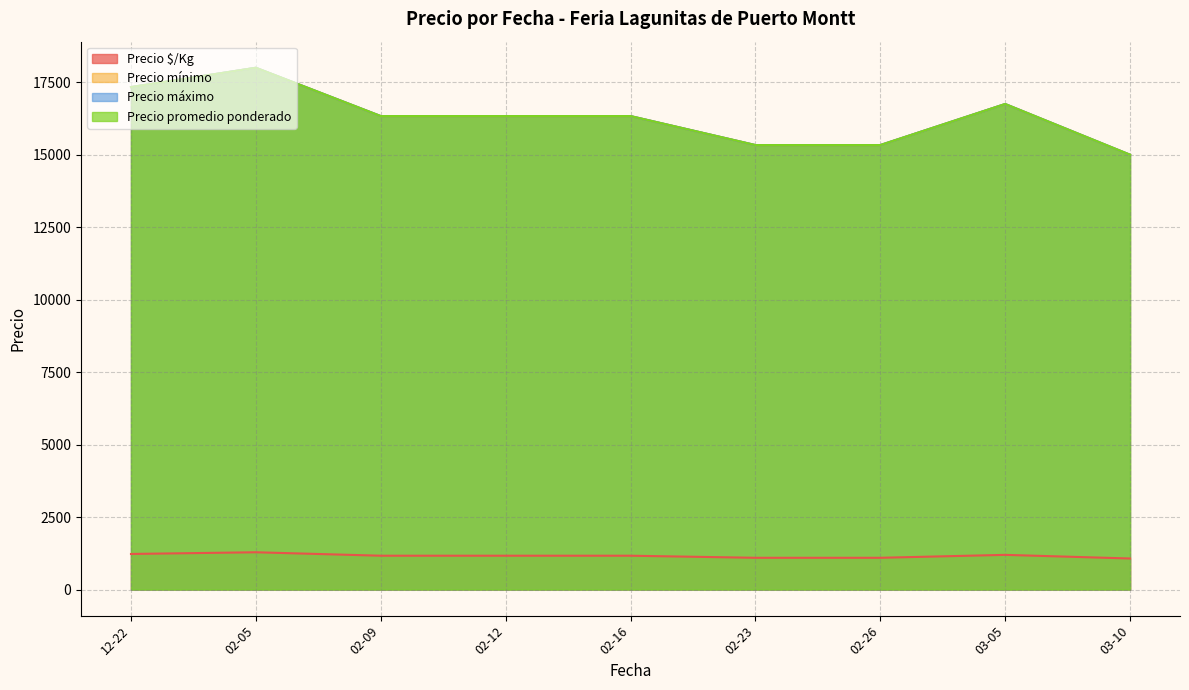

Where is Precio mínimo nearest to the value 17500?

2021-03-05